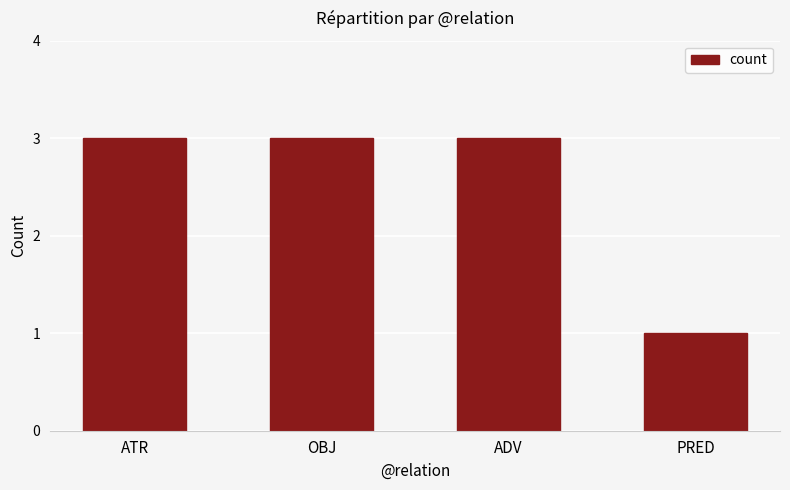

What value does the data have at OBJ?

3